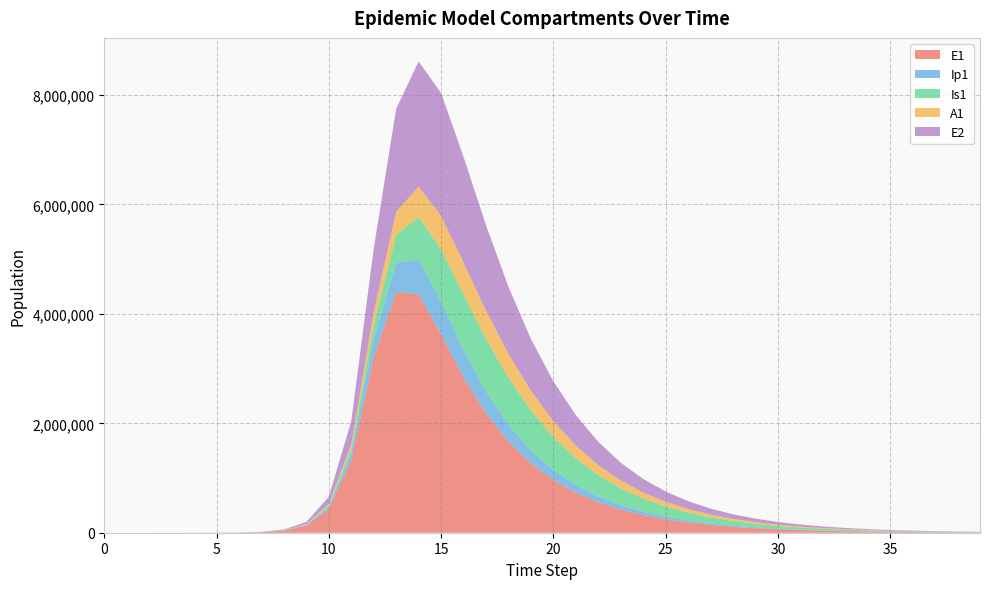

Reading left to right, extract all data points from this chart.

E1: 0=0.0	1=6.3	2=23.1	3=79.7	4=274.5	5=945.1	6=3252.6	7=11187.1	8=38393.7	9=130784.9	10=434377.4	11=1328717.9	12=3212685.8	13=4398533.9	14=4360585.9	15=3625638.0	16=2837403.9	17=2180543.0	18=1665106.7	19=1268606.6	20=965773.3	21=735034.5	22=559367.2	23=425665.1	24=323914.5	25=246483.8	26=187561.5	27=142724.2	28=108605.1	29=82642.3	30=62886.0	31=47852.6	32=36413.0	33=27708.2	34=21084.3	35=16043.9	36=12208.4	37=9289.9	38=7069.1	39=5379.1
Ip1: 0=0.0	1=0.5	2=1.9	3=6.7	4=23.0	5=79.4	6=273.1	7=939.8	8=3229.3	9=11046.1	10=37207.0	11=119126.7	12=328122.1	13=540233.4	14=638191.5	15=606361.8	16=506436.7	17=399931.2	18=308935.7	19=236575.4	20=180513.8	21=137525.7	22=104705.1	23=79693.9	24=60649.4	25=46153.2	26=35120.9	27=26725.4	28=20336.6	29=15475.0	30=11775.6	31=8960.6	32=6818.5	33=5188.5	34=3948.1	35=3004.3	36=2286.1	37=1739.6	38=1323.7	39=1007.3
Is1: 0=1.0	1=0.9	2=1.7	3=4.8	4=15.9	5=54.2	6=186.3	7=640.7	8=2203.3	9=7558.4	10=25712.1	11=85052.0	12=258167.5	13=507329.7	14=771176.5	15=954823.1	16=1011231.7	17=963425.3	18=857327.3	19=729680.4	20=602707.8	21=487575.7	22=388615.4	23=306392.7	24=239620.9	25=186260.2	26=144109.2	27=111097.7	28=85410.3	29=65519.9	30=50176.4	31=38374.7	32=29318.1	33=22380.2	34=17073.0	35=13017.5	36=9921.3	37=7559.1	38=5757.8	39=4384.8
A1: 0=0.0	1=0.2	2=1.2	3=4.5	4=15.8	5=54.5	6=187.7	7=646.1	8=2220.7	9=7603.9	10=25700.9	11=83241.0	12=237630.3	13=419993.0	14=556200.9	15=606073.4	16=580890.7	17=516335.1	18=438378.5	19=361264.4	20=291708.4	21=232163.6	22=182837.8	23=142869.3	24=110980.5	25=85821.6	26=66136.0	27=50828.6	28=38982.2	29=29847.6	30=22823.9	31=17435.3	32=13308.2	33=10151.5	34=7739.7	35=5898.6	36=4494.0	37=3423.0	38=2606.7	39=1984.8
E2: 0=0.0	1=1.9	2=7.0	3=24.1	4=82.9	5=285.2	6=981.7	7=3377.5	8=11604.1	9=39675.9	10=133450.9	11=425328.4	12=1156369.5	13=1883508.6	14=2287909.9	15=2244465.5	16=1933811.7	17=1561866.5	18=1224339.8	19=946624.5	20=727091.2	21=556603.7	22=425320.0	23=324662.0	24=247668.4	25=188857.0	26=143972.1	27=109734.6	28=83628.2	29=63726.8	30=48558.1	31=36998.2	32=28189.3	33=21477.1	34=16362.8	35=12466.2	36=9497.4	37=7235.5	38=5512.3	39=4199.5